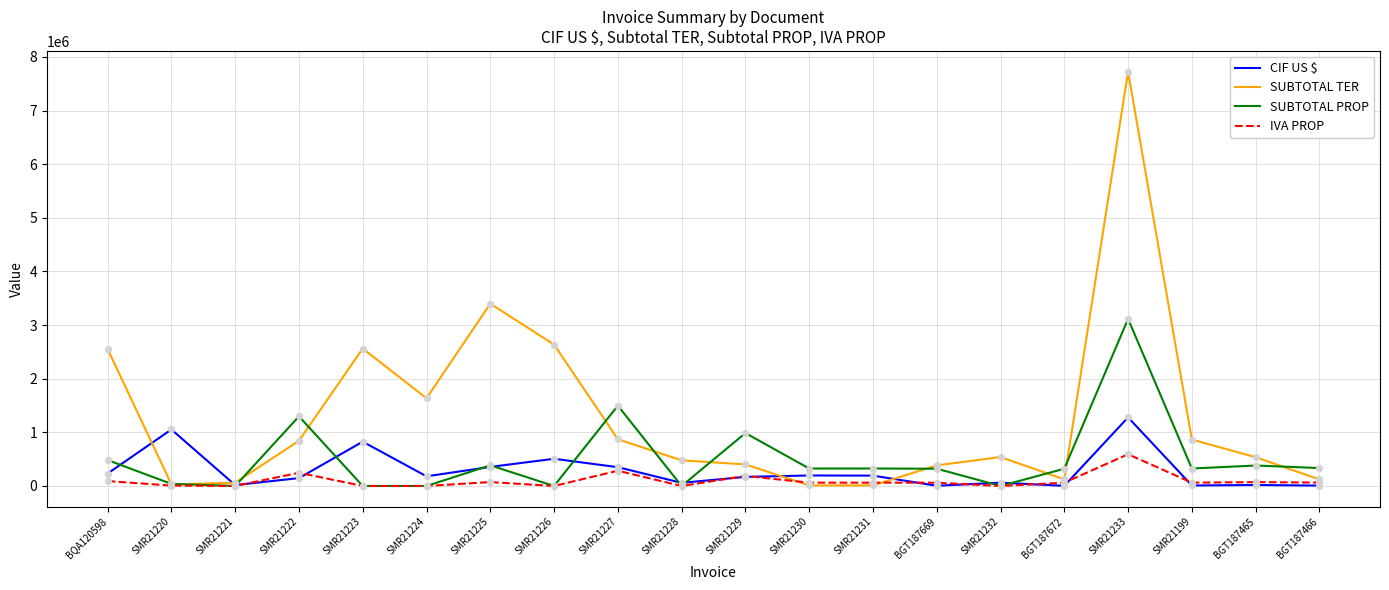

Which series has the largest total across all categories?

SUBTOTAL TER